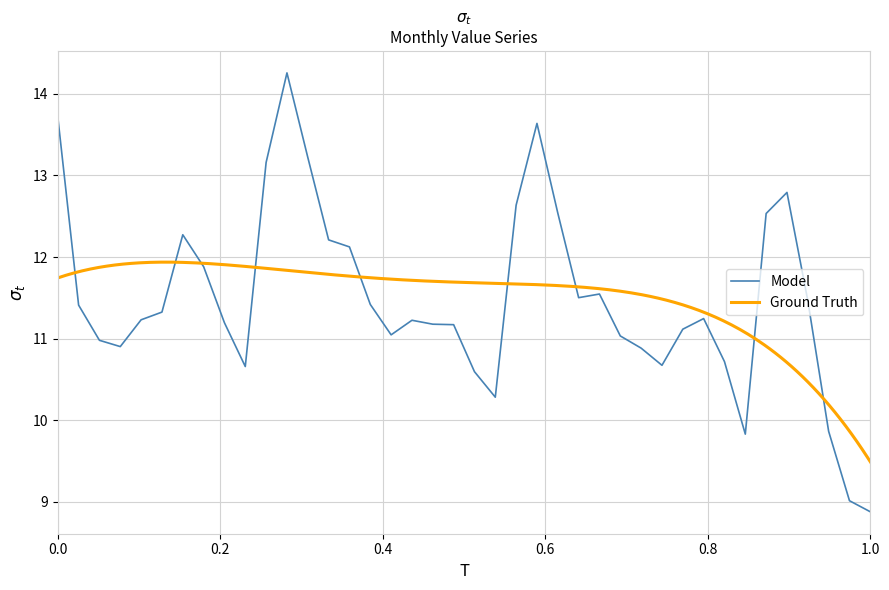

At which label does Model reach its minimum?

1.0